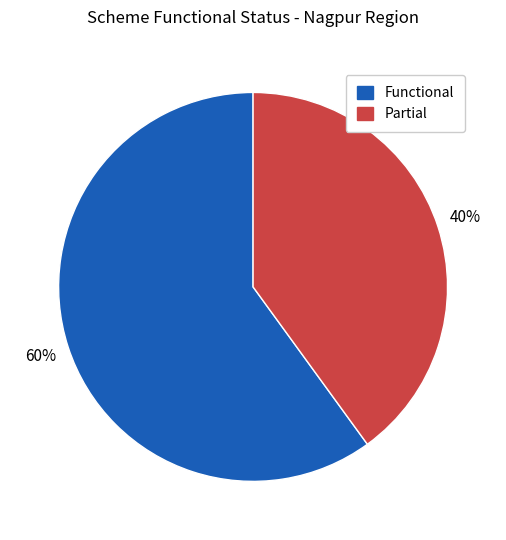

To the nearest percent, what portion does Functional represent?

60%